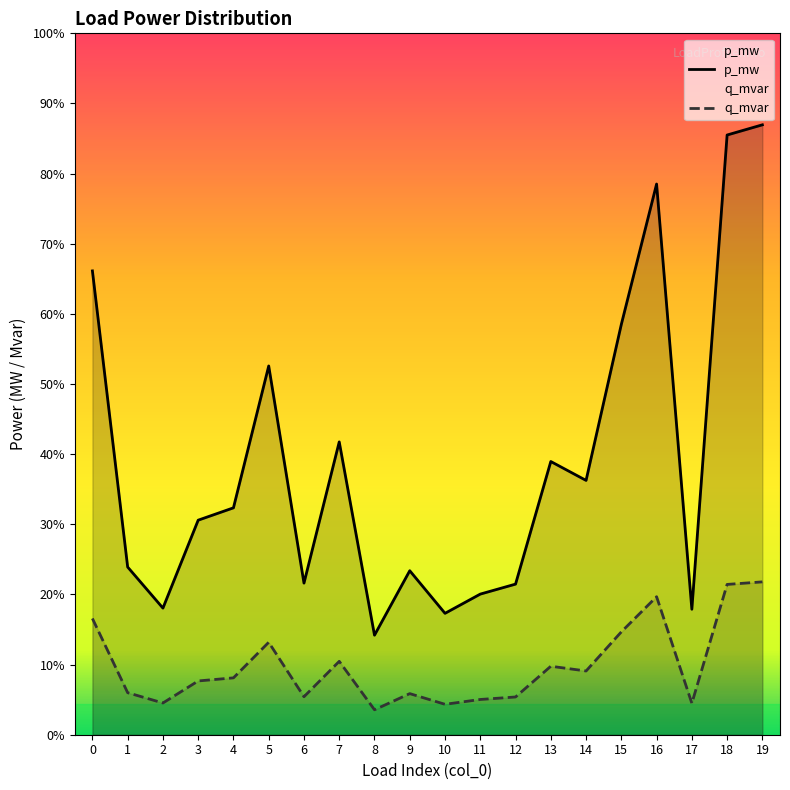

True or false: p_mw and q_mvar cross at least once.

False